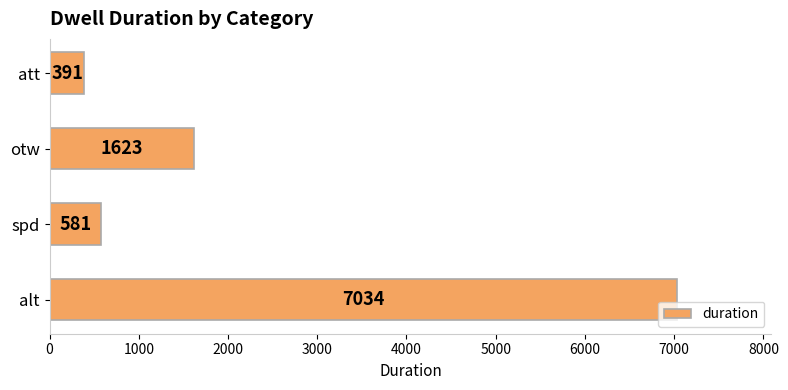

Does the chart contain any negative values?

No